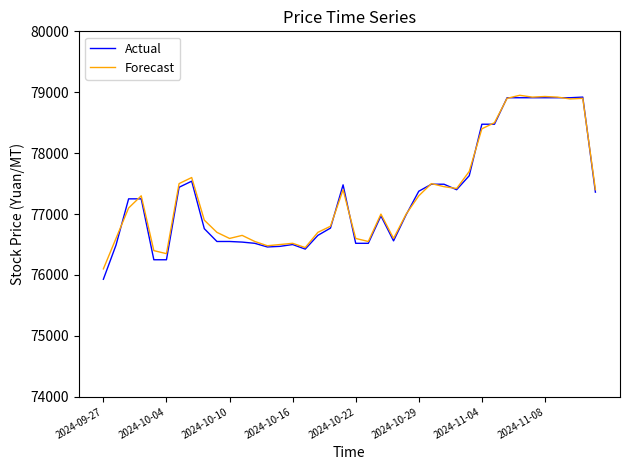

Which series has the widest spread of values?

Actual